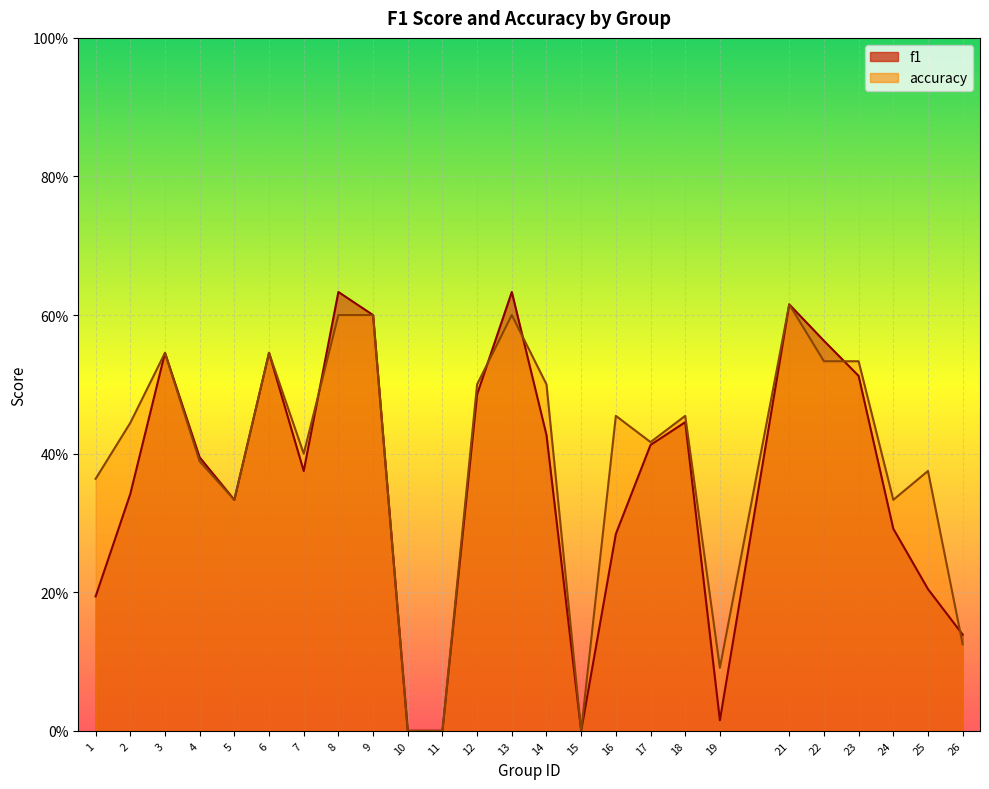

Rank the series by their maximum value, from lowest to highest.

accuracy, f1